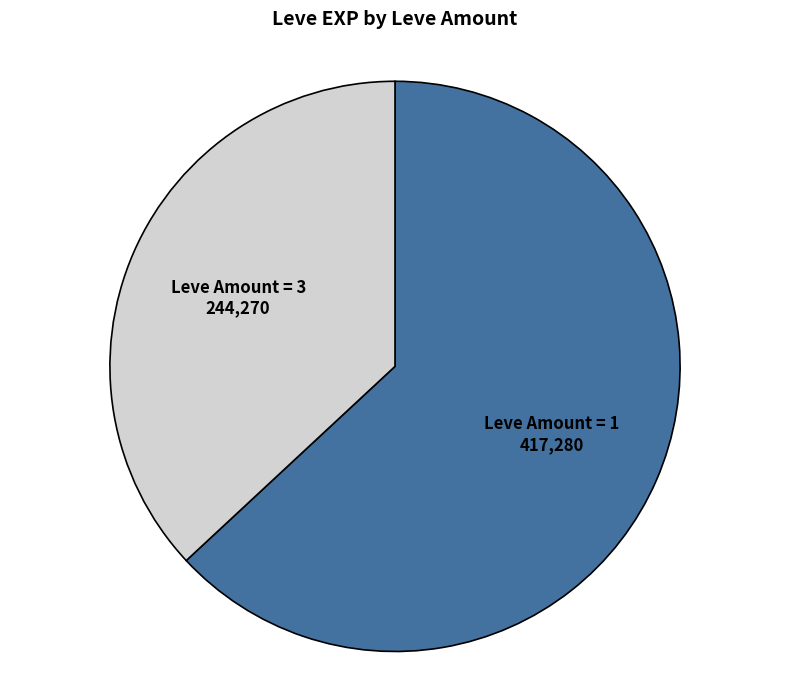

Is it true that Leve Amount = 1 is 52% of the pie?

False